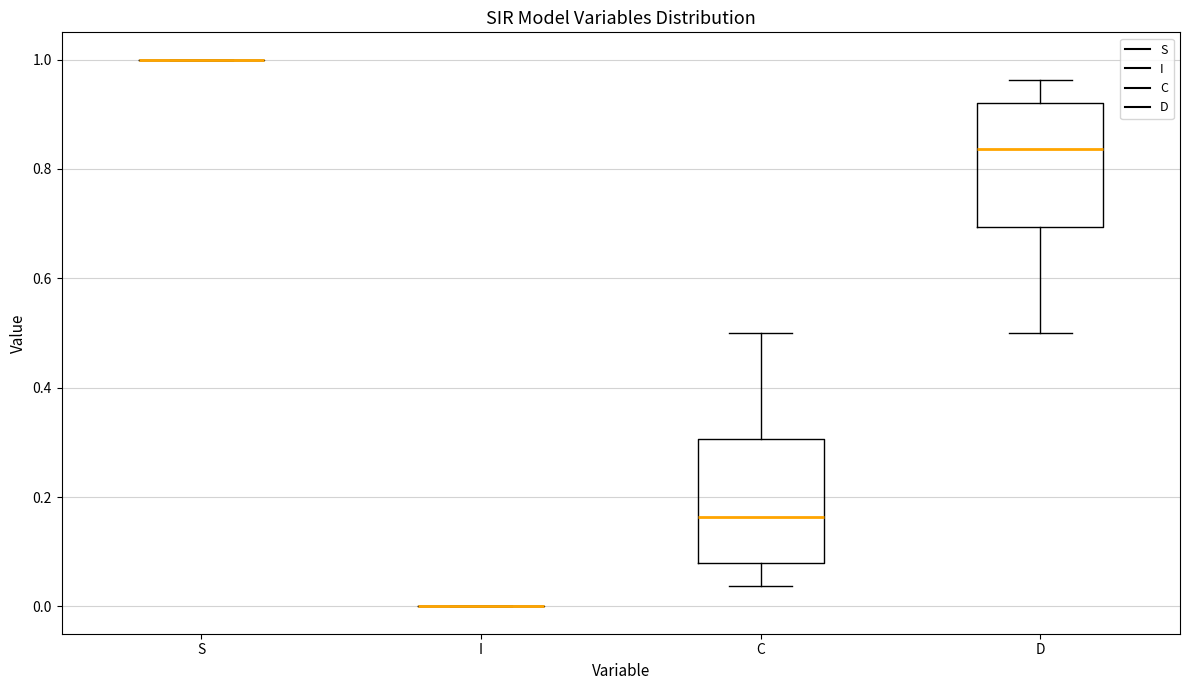

Reading left to right, read every box against the y-axis: the position of its median line, the range the box covers, and the ends of its whiskers. The values are not printed on the chart, so give them approximately, as read against the axis.

S: box collapsed to a line at 1.00, whiskers 1.00 to 1.00
I: box collapsed to a line at 0.00, whiskers 0.00 to 0.00
C: median 0.16, box 0.08 to 0.30, whiskers 0.04 to 0.50
D: median 0.84, box 0.70 to 0.92, whiskers 0.50 to 0.96